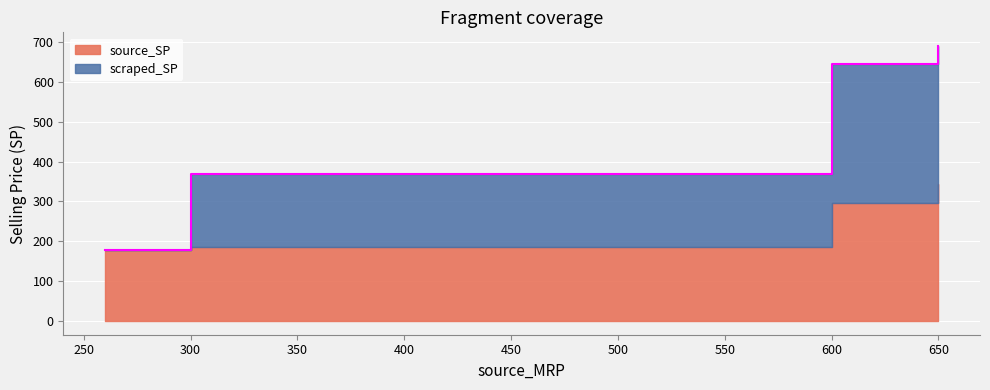

True or false: scraped_SP and source_SP intersect in this chart.

False